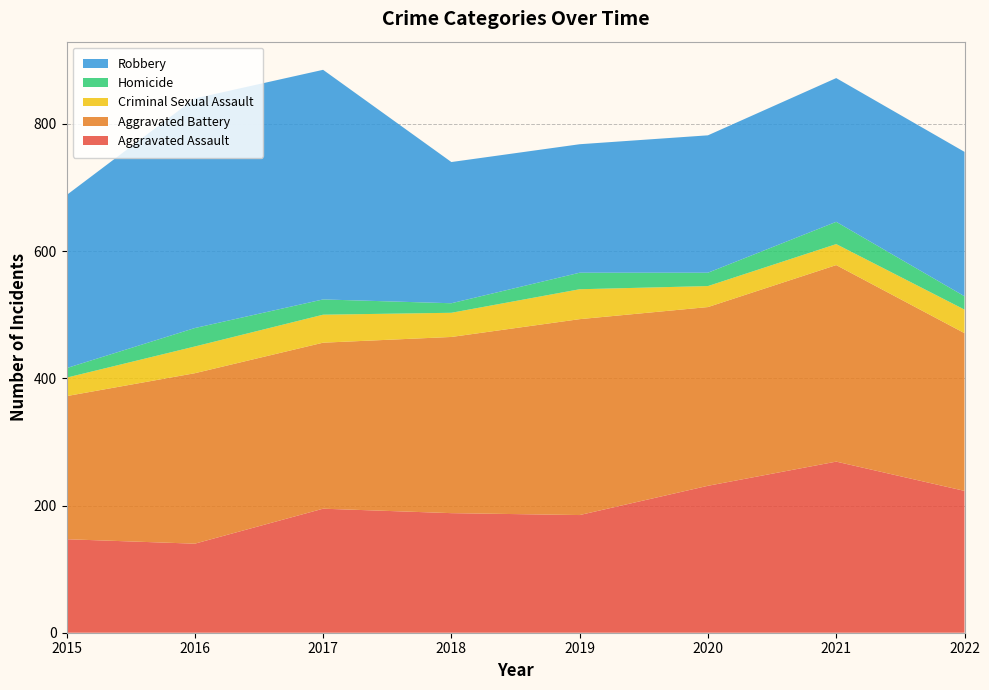

Reading left to right, list all the values displayed in this chart.

Aggravated Assault: 147	140	195	188	185	231	269	223
Aggravated Battery: 225	268	261	277	308	281	309	248
Criminal Sexual Assault: 29	42	44	38	47	33	33	37
Homicide: 15	29	24	15	26	21	35	21
Robbery: 272	361	361	222	202	216	226	227